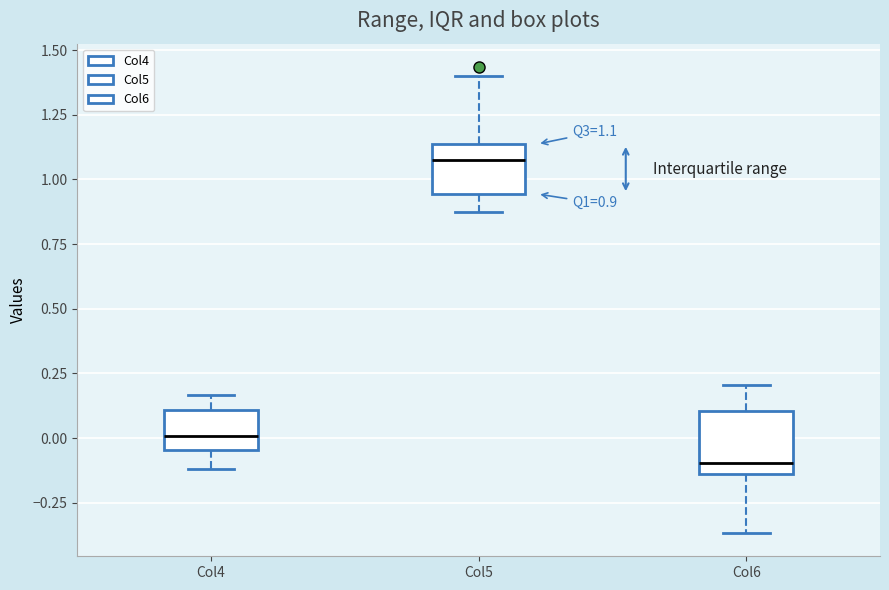

Which box has the highest median line?

Col5